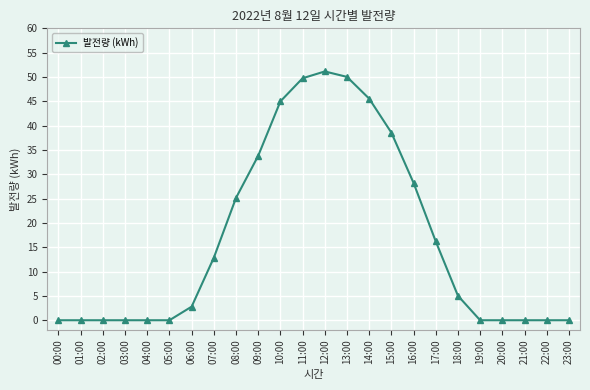

How many values exceed 5?

12